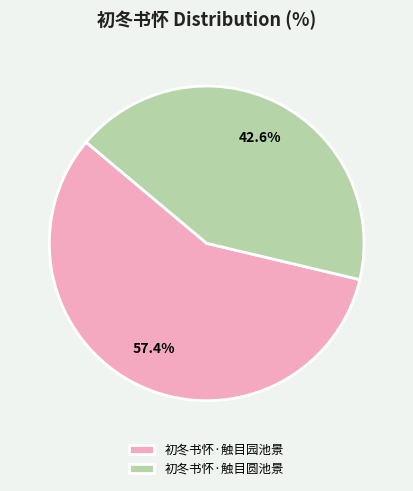

What is the largest slice in the pie chart?

初冬书怀·触目园池景